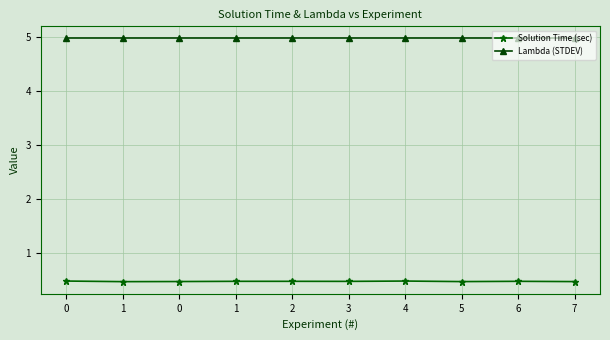

What is the approximate value of Lambda (STDEV) at 4?

5.0